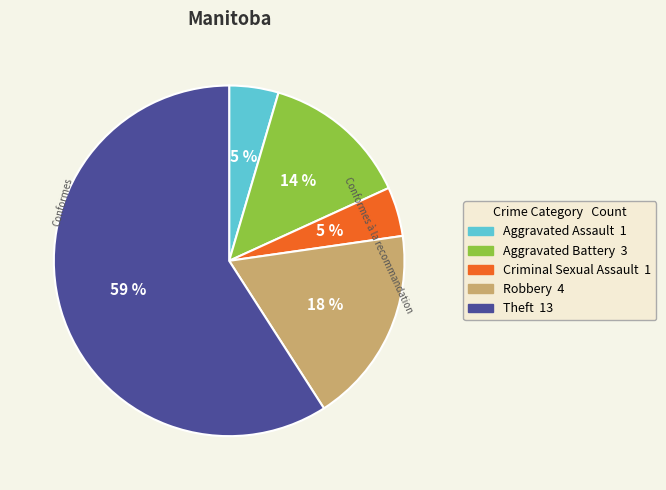

Which category has the biggest portion of the pie?

Theft